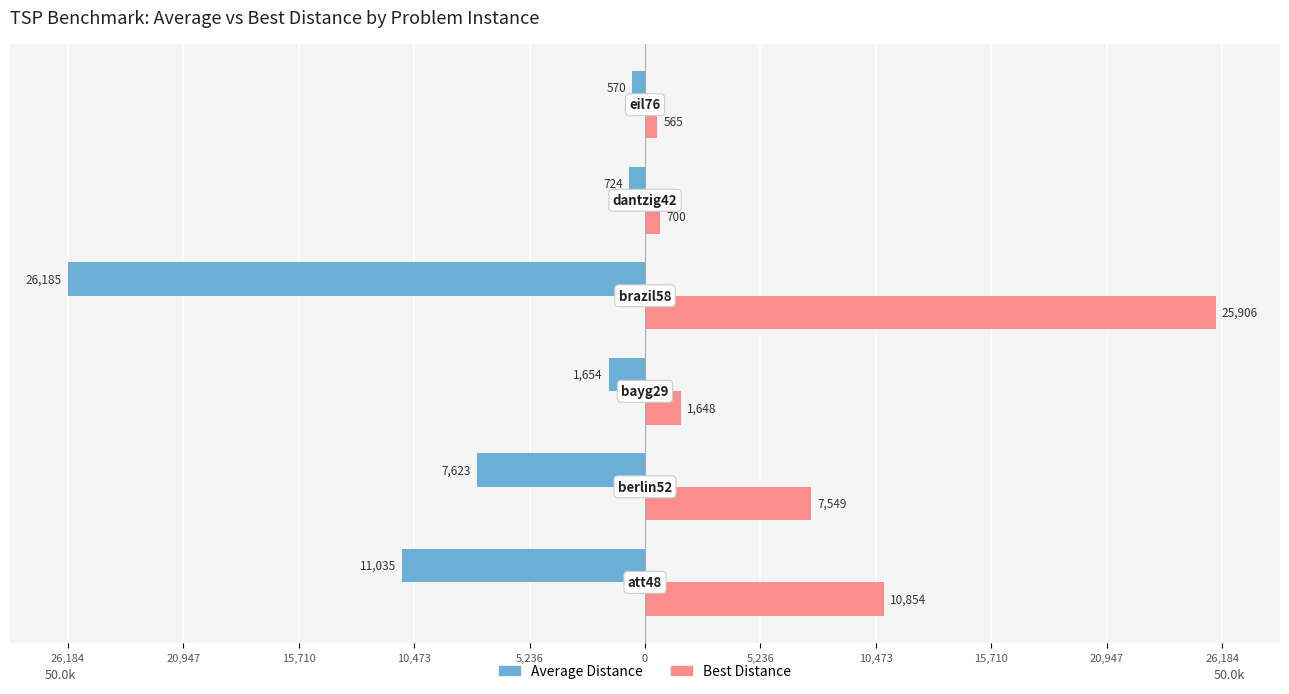

What position from the left is 20,947?

2